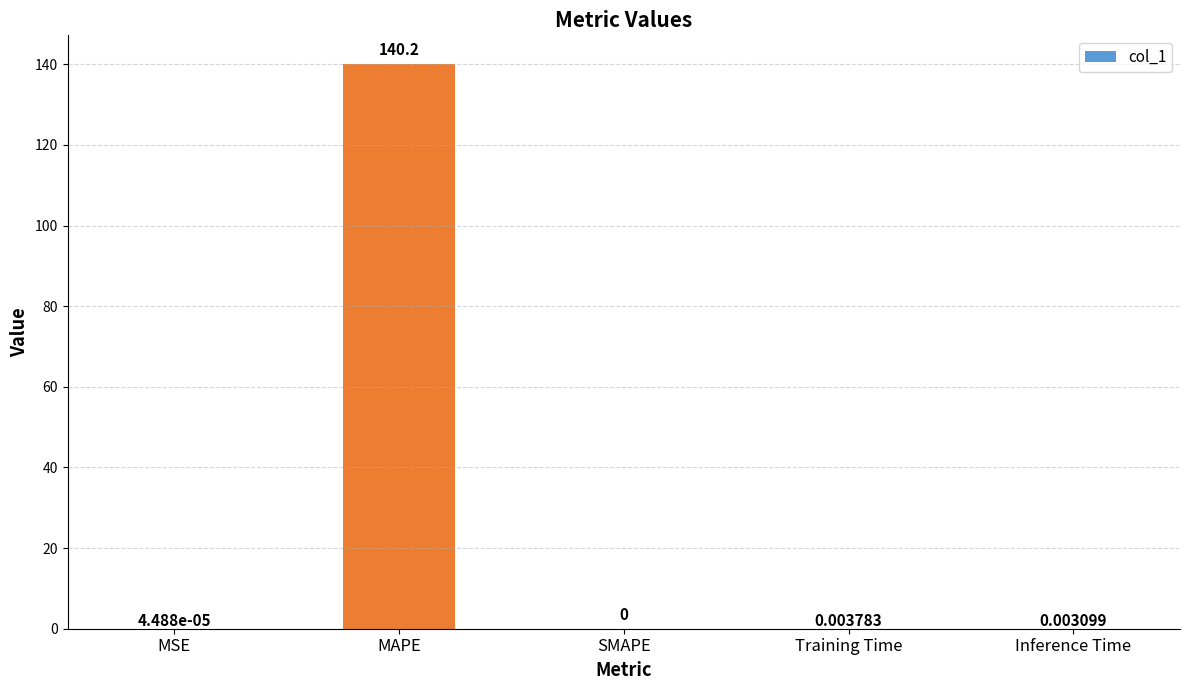

What is the sum of all values?

140.2